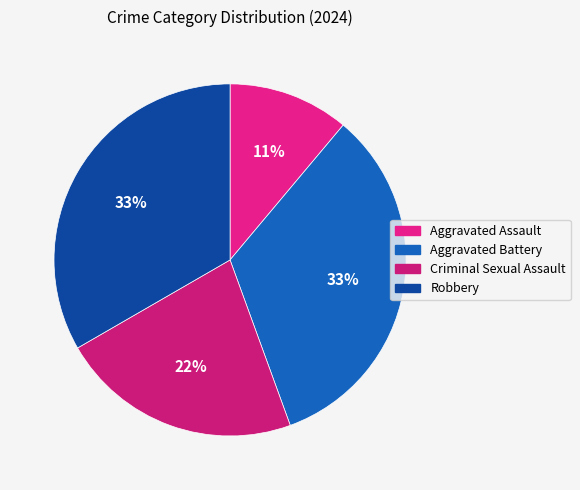

Is there any slice that represents more than half of the pie?

No